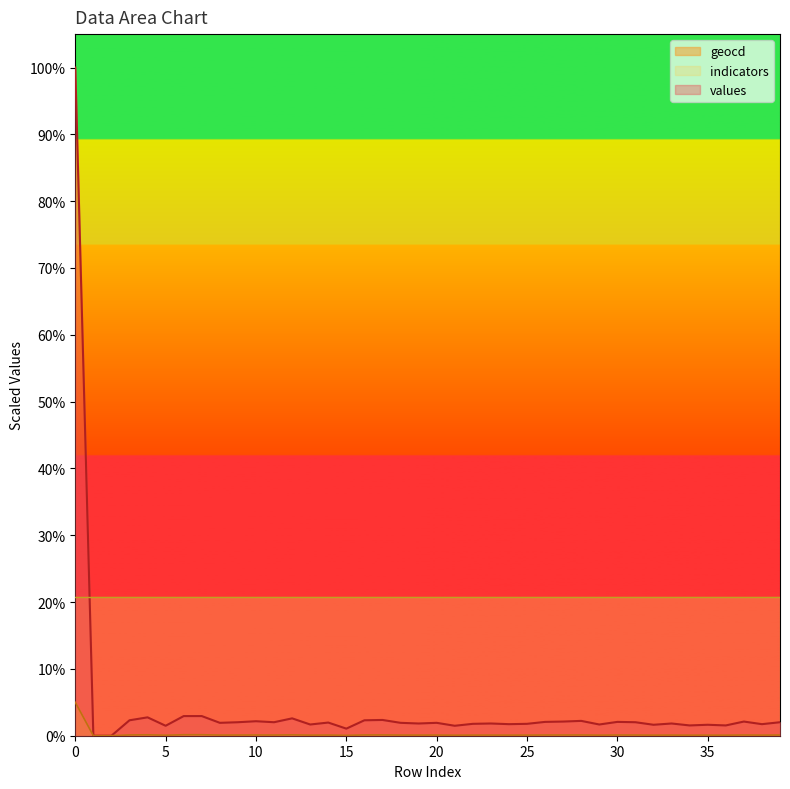

In geocd, how many points are higher than both neighbors (excluding endpoints)?

12